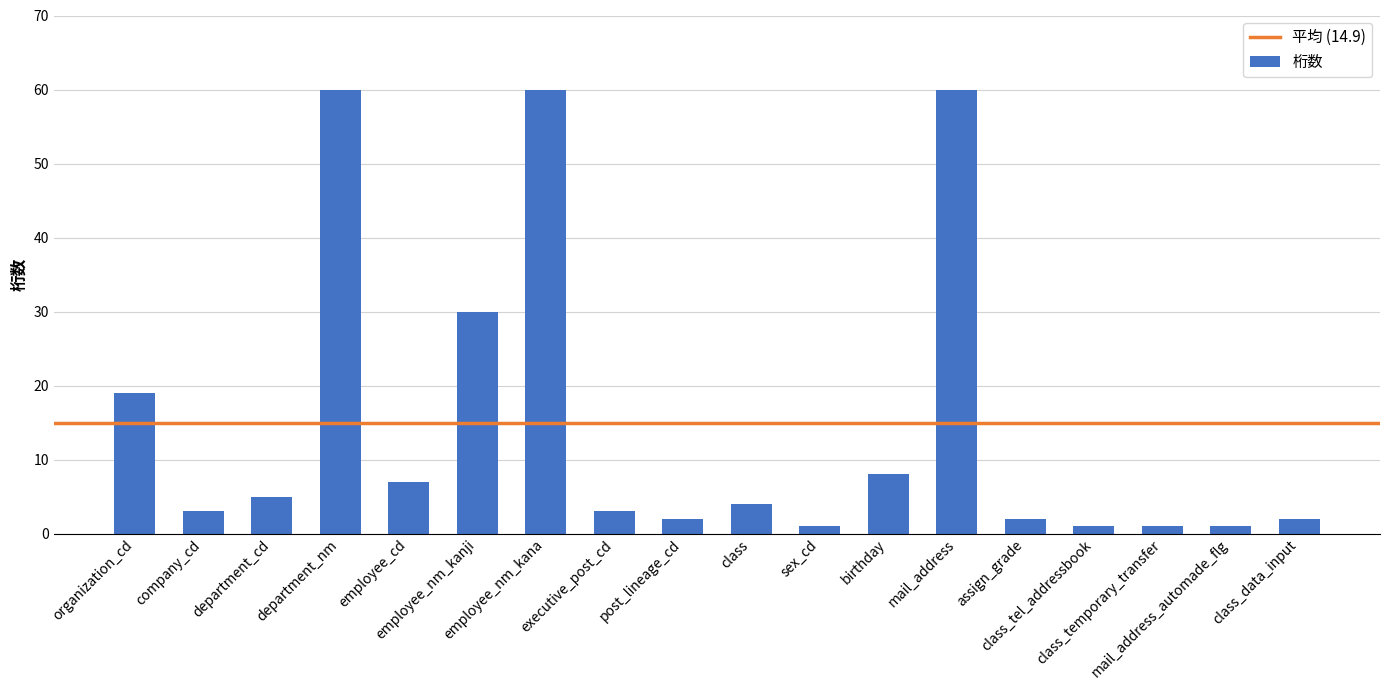

Are the bars horizontal?

No